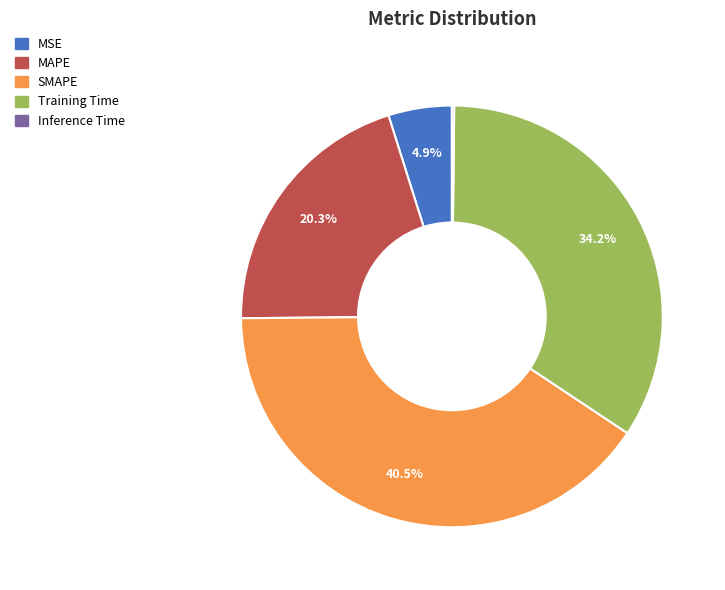

Approximately how many times larger is the value at SMAPE compared to Training Time?

1.2